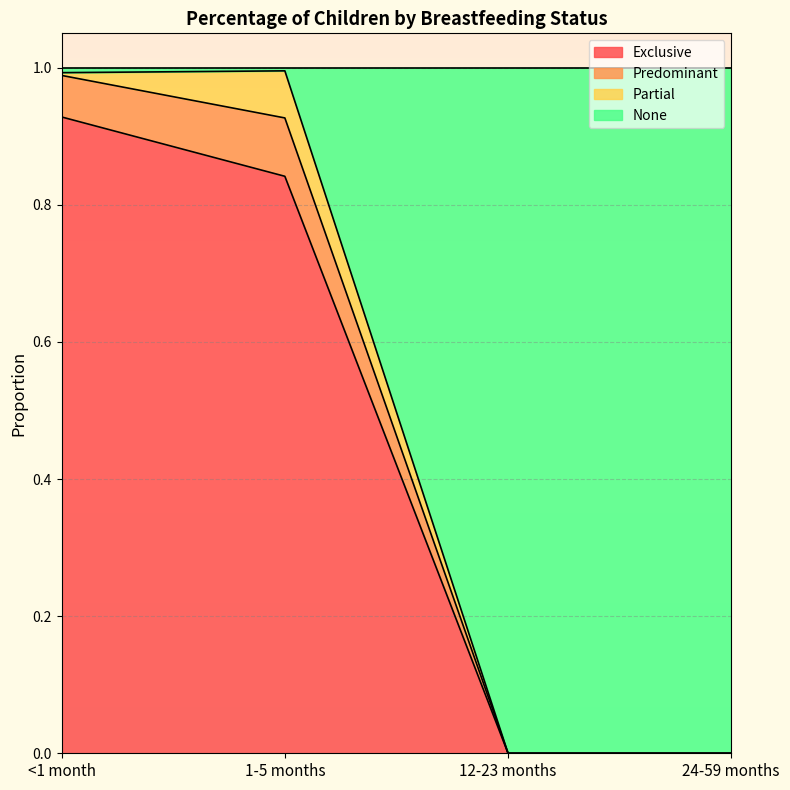

How many lines are shown in the chart?

4